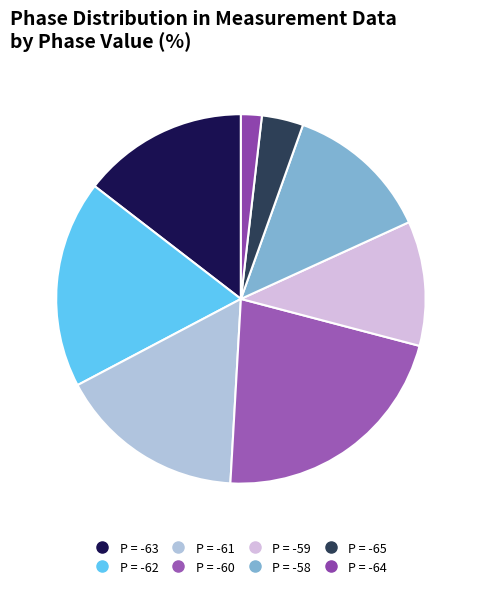

Count the number of slices in the pie.

8